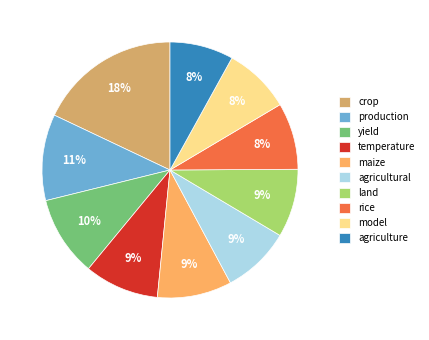

Is there a majority slice in this chart?

No